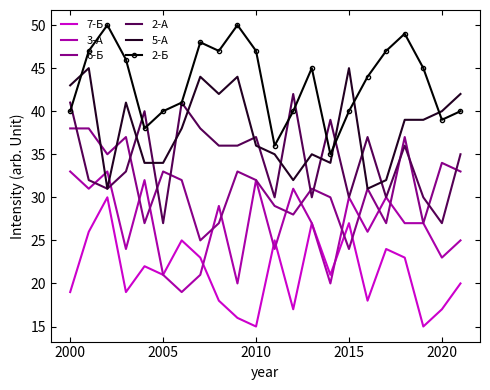

Which series has the largest total across all categories?

2-Б